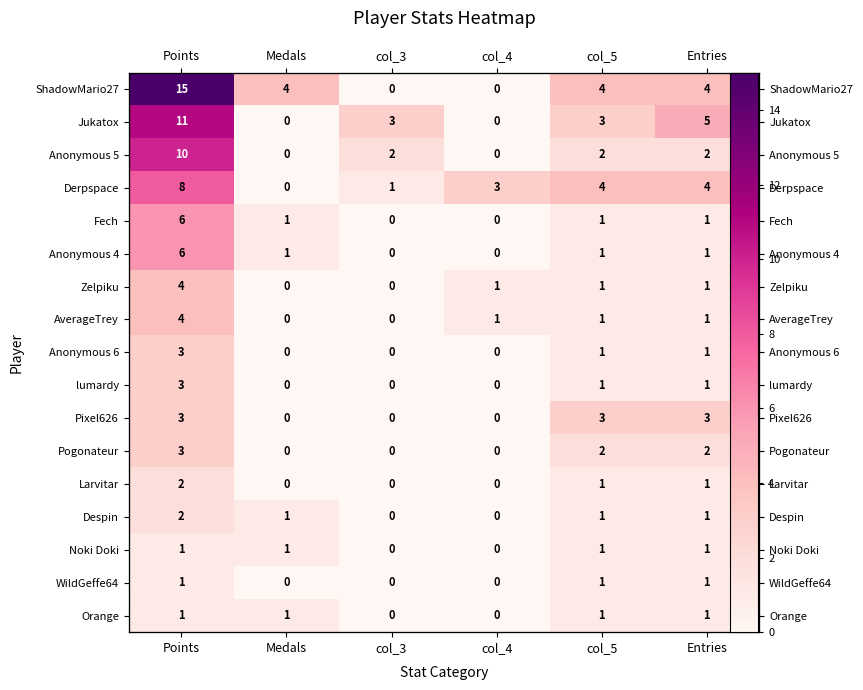

What is the difference between the highest and lowest values at col_5?

3